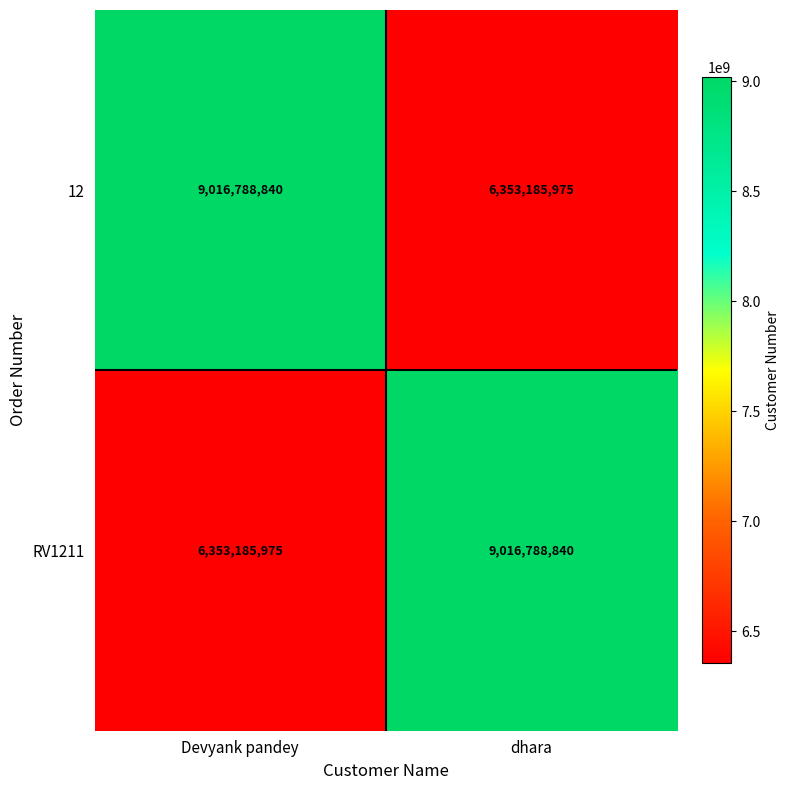

List the labels in order of RV1211 value, largest first.

dhara, Devyank pandey